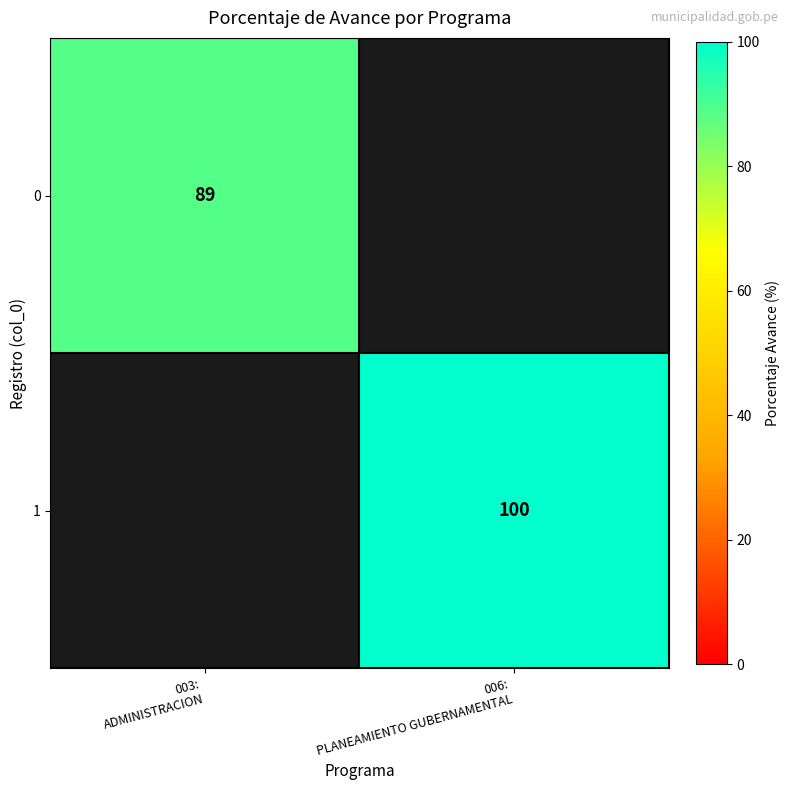

What is the total value across all series at 003:
ADMINISTRACION?

89